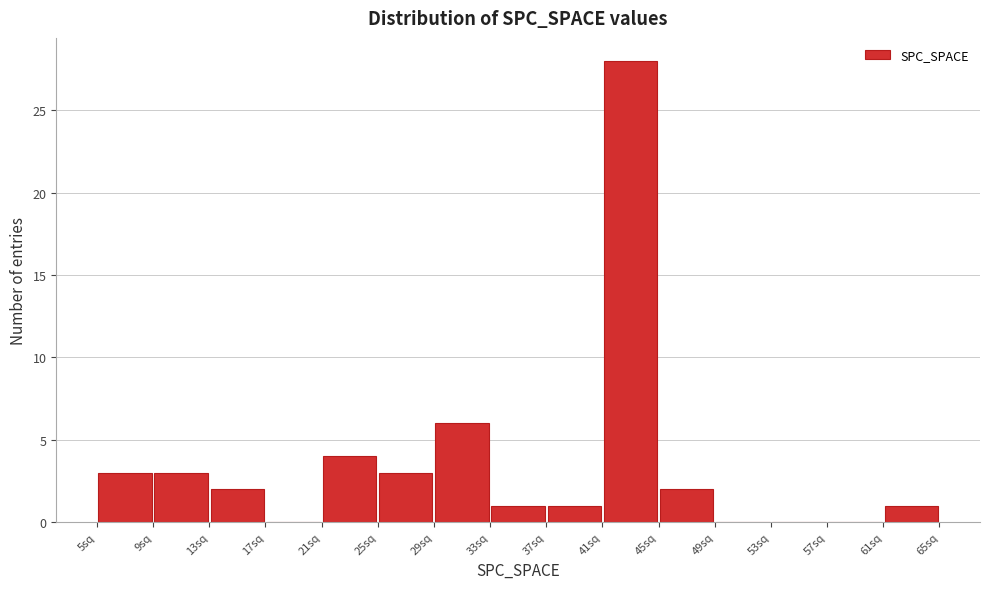

What is the height of the bar covering 33 to 37 on the x-axis? The values are not printed on the chart, so give them approximately, as read against the axis.

1